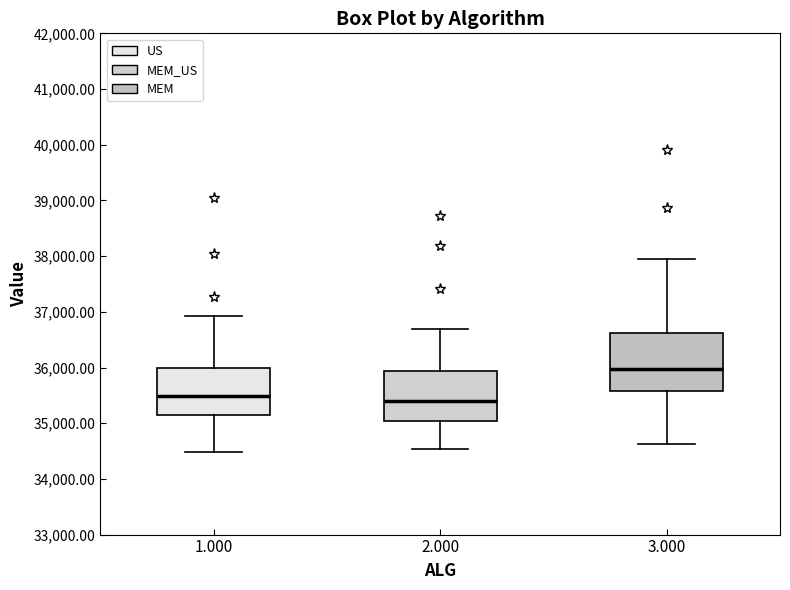

Reading left to right, read every box against the y-axis: the position of its median line, the range the box covers, and the ends of its whiskers. The values are not printed on the chart, so give them approximately, as read against the axis.

1.000: median 35500, box 35200 to 36000, whiskers 34500 to 36900
2.000: median 35400, box 35000 to 35900, whiskers 34500 to 36700
3.000: median 36000, box 35600 to 36600, whiskers 34600 to 37900